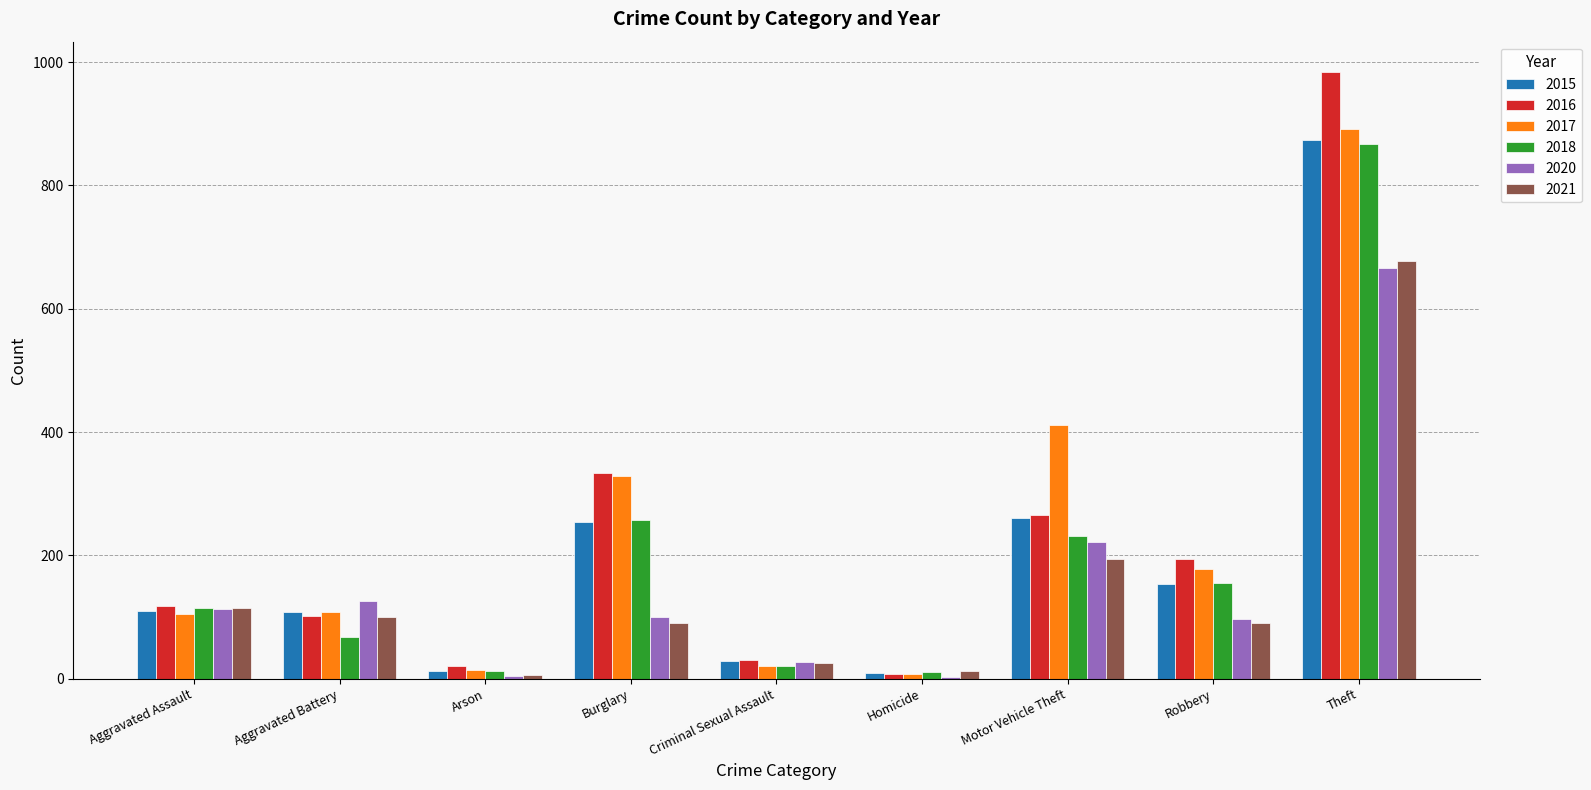

What is the maximum value shown in the chart?

984